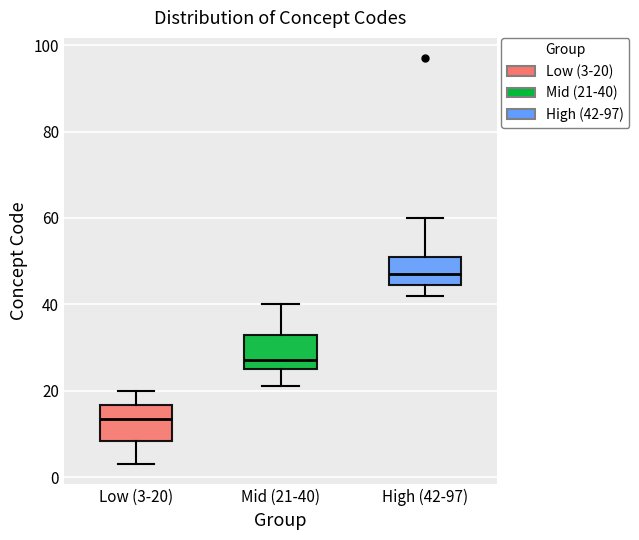

Reading left to right, read every box against the y-axis: the position of its median line, the range the box covers, and the ends of its whiskers. The values are not printed on the chart, so give them approximately, as read against the axis.

Low (3-20): median 14, box 8 to 16, whiskers 4 to 20
Mid (21-40): median 28, box 26 to 34, whiskers 22 to 40
High (42-97): median 48, box 44 to 52, whiskers 42 to 60